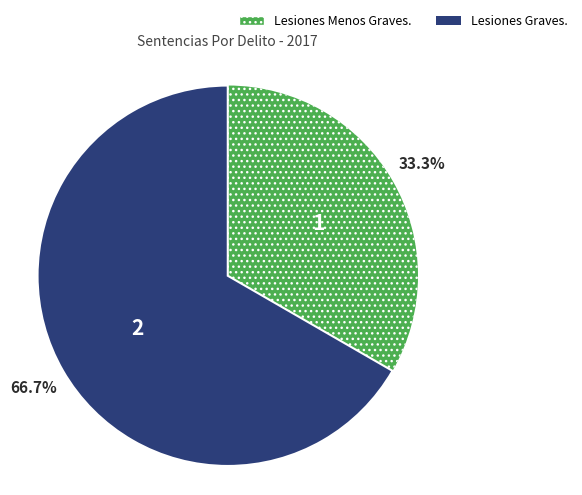

Is there a majority slice in this chart?

Yes